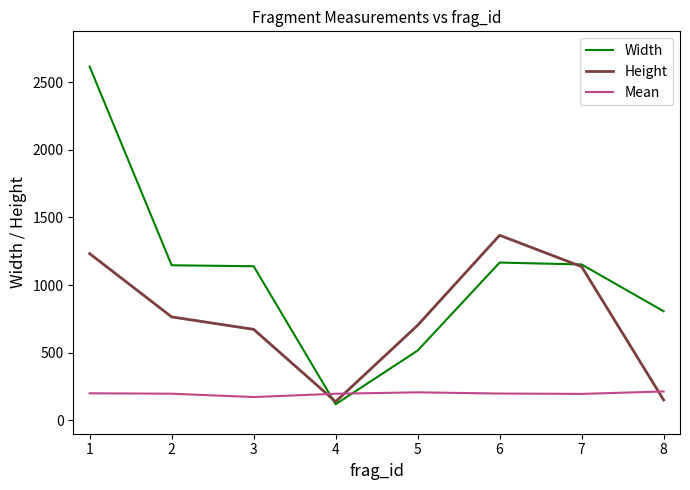

Which category has the lowest value across all series?

4